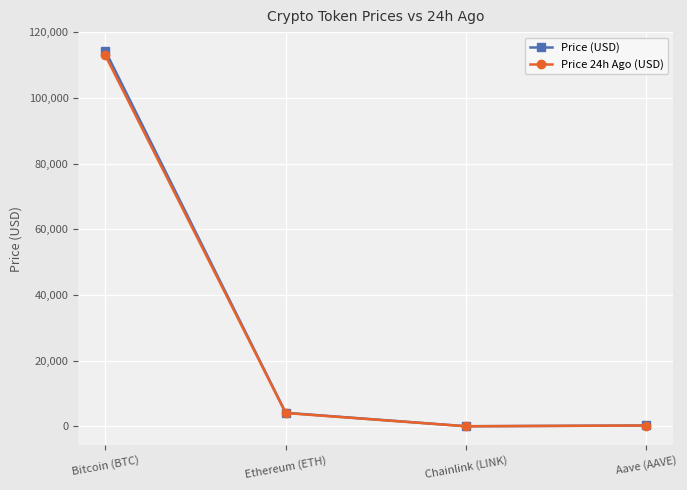

What is the sum of all Price 24h Ago (USD) values?

117317.4